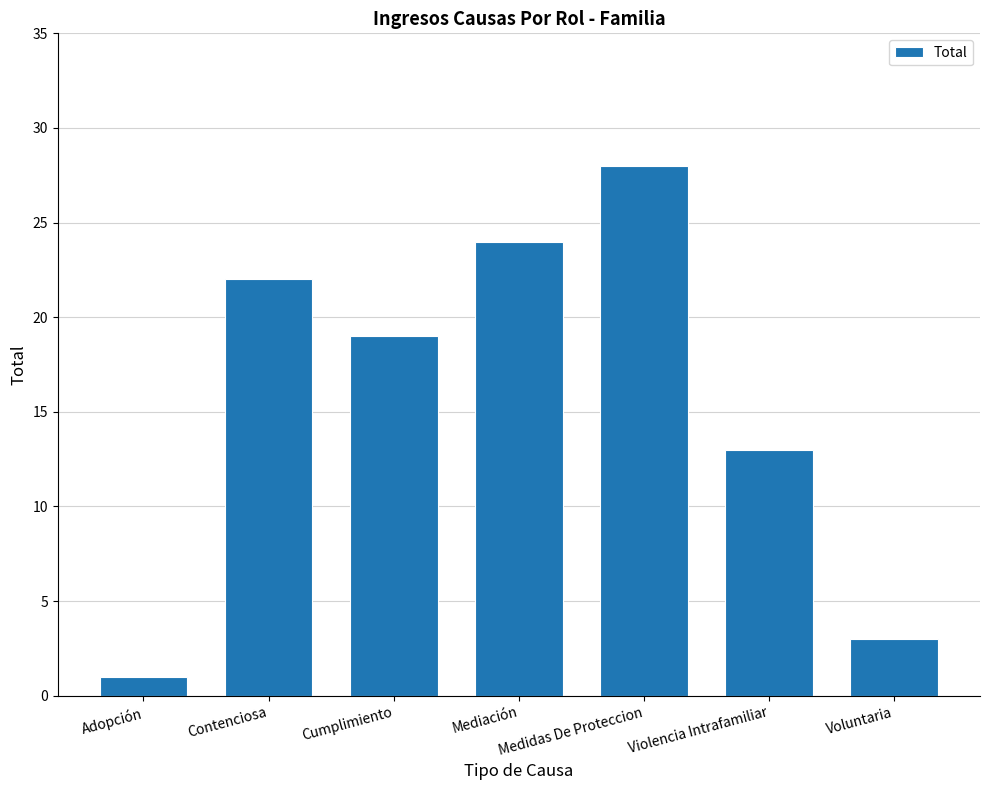

At which category does the chart reach its minimum across all series?

Adopción